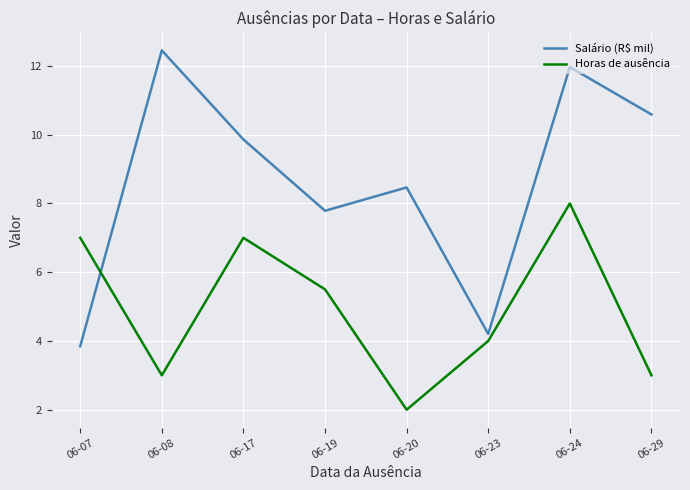

How many Horas de ausência values are between 3 and 7?

6